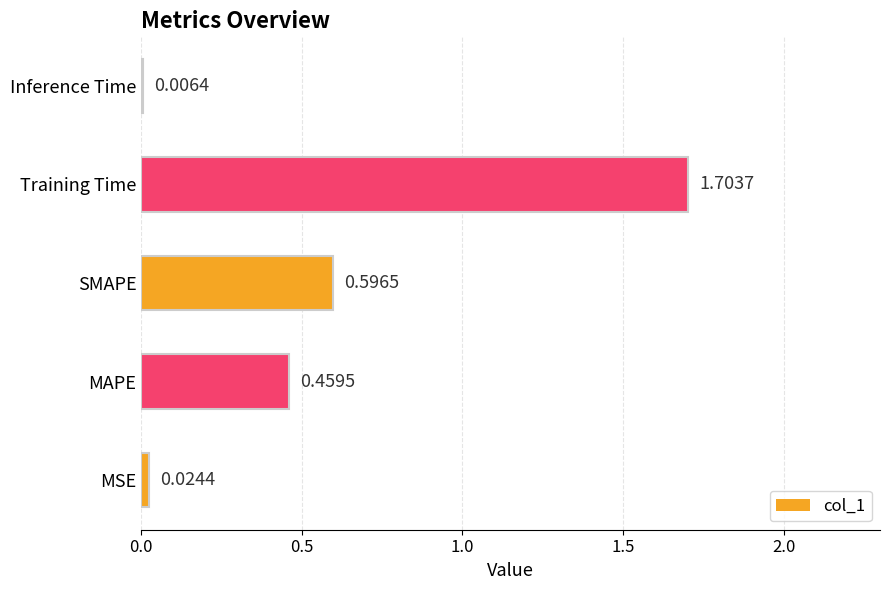

What is the sum of all values?

2.8